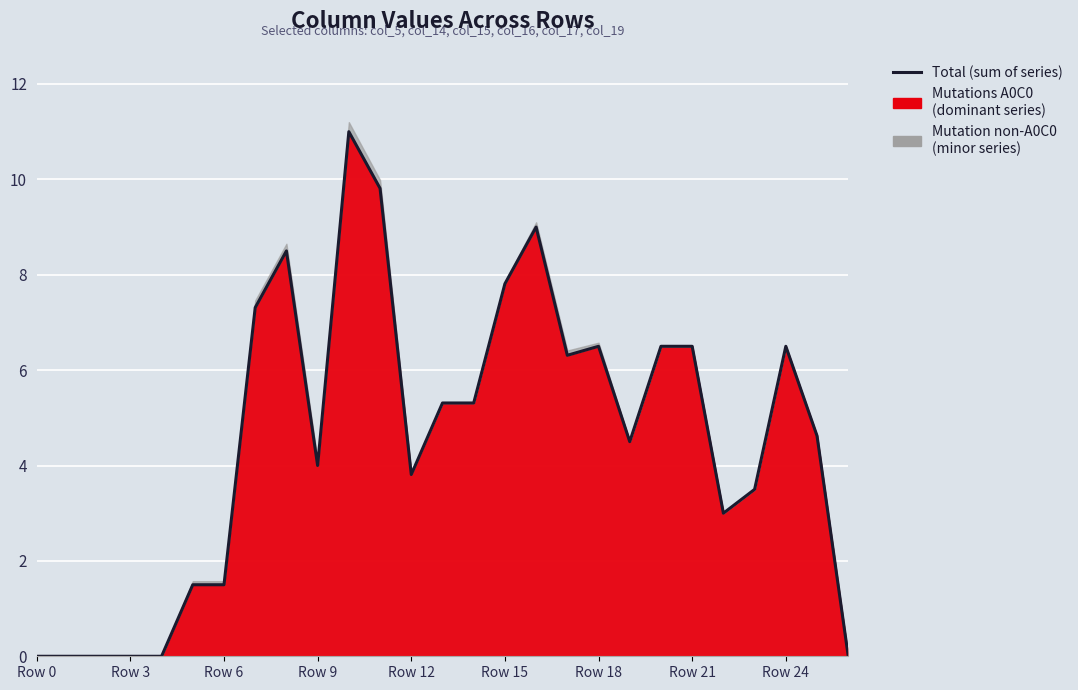

Count the number of categories in the chart.

27